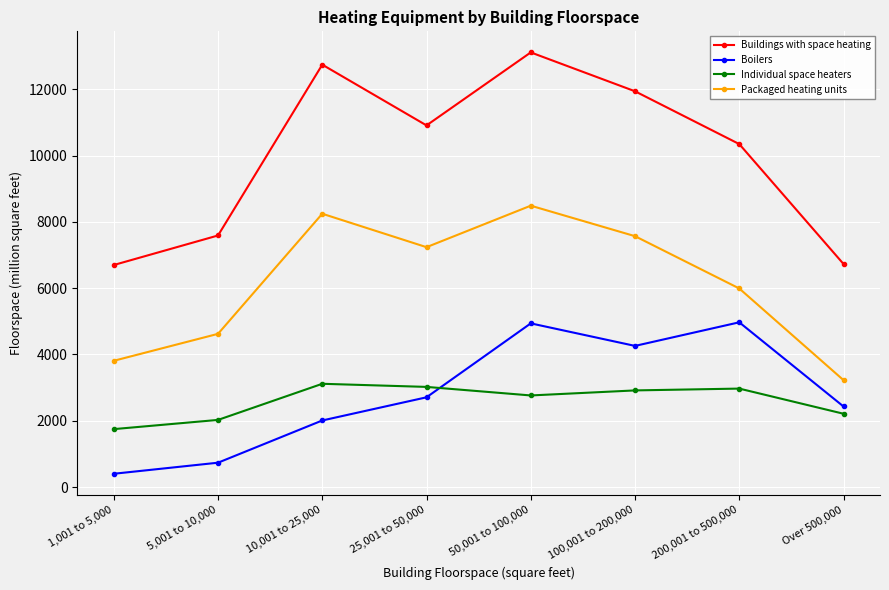

Which category has the highest value across all series?

50,001 to 100,000